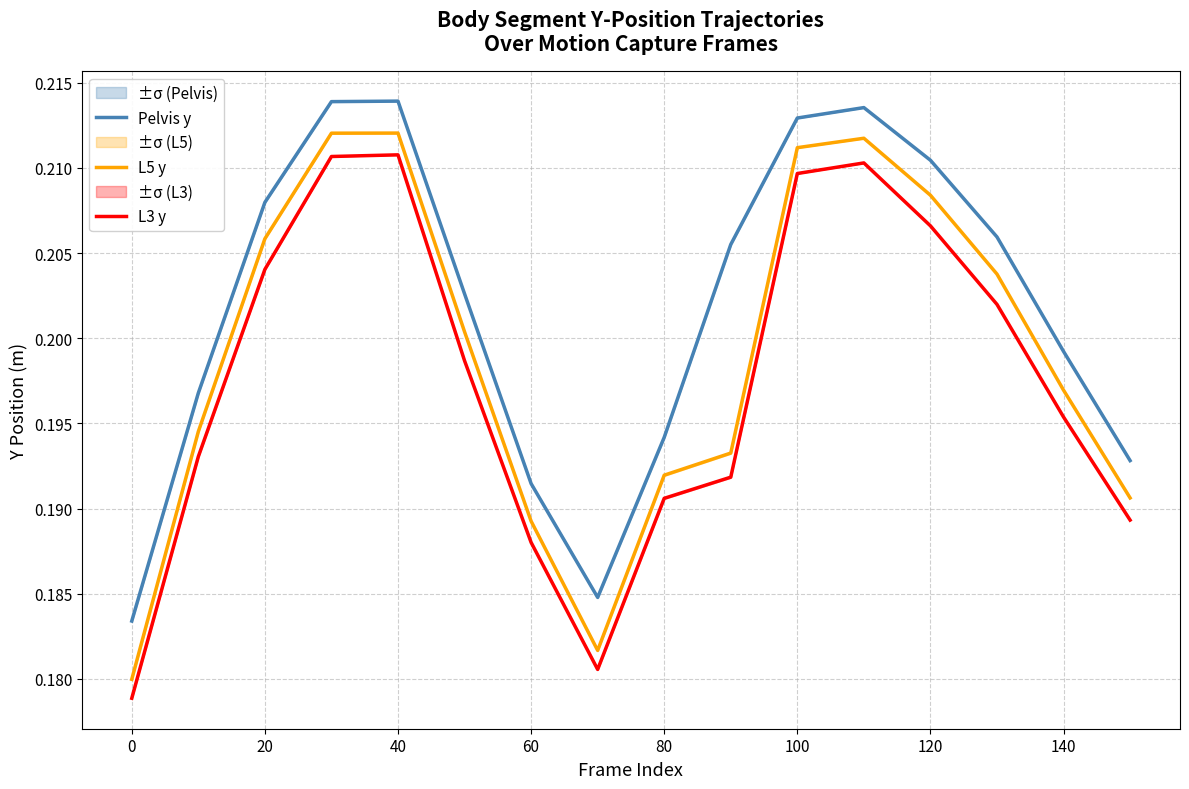

The value of L5 y at 40 is 0.1. True or false?

False